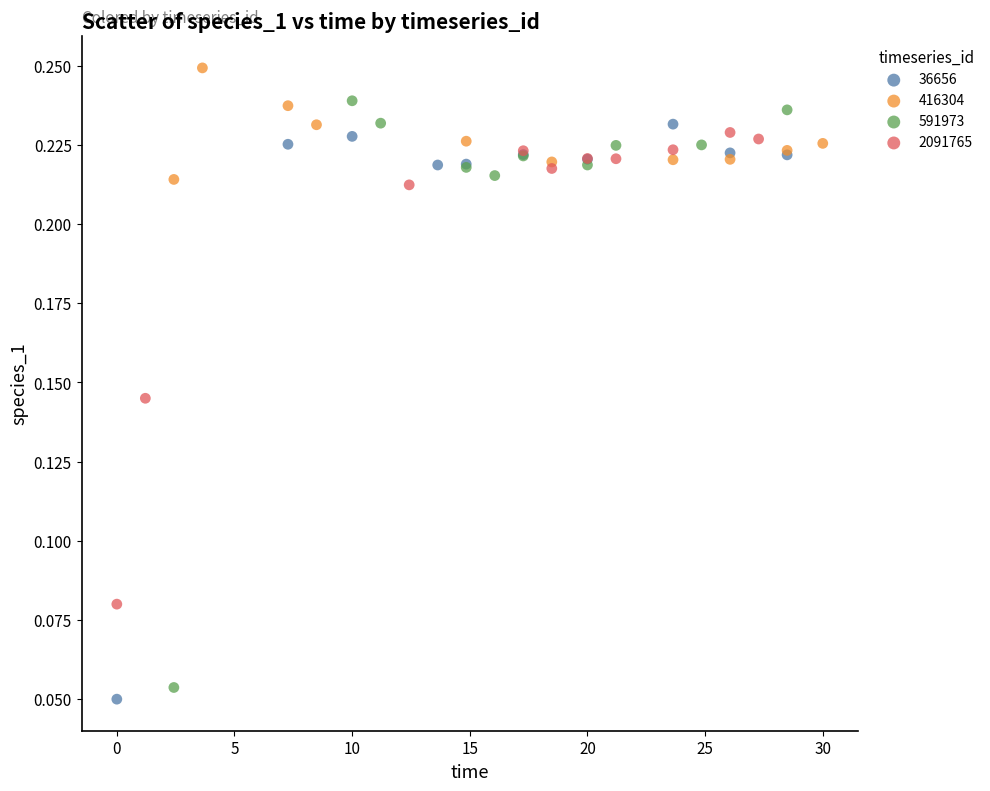

Which series reaches the maximum Y coordinate?

416304